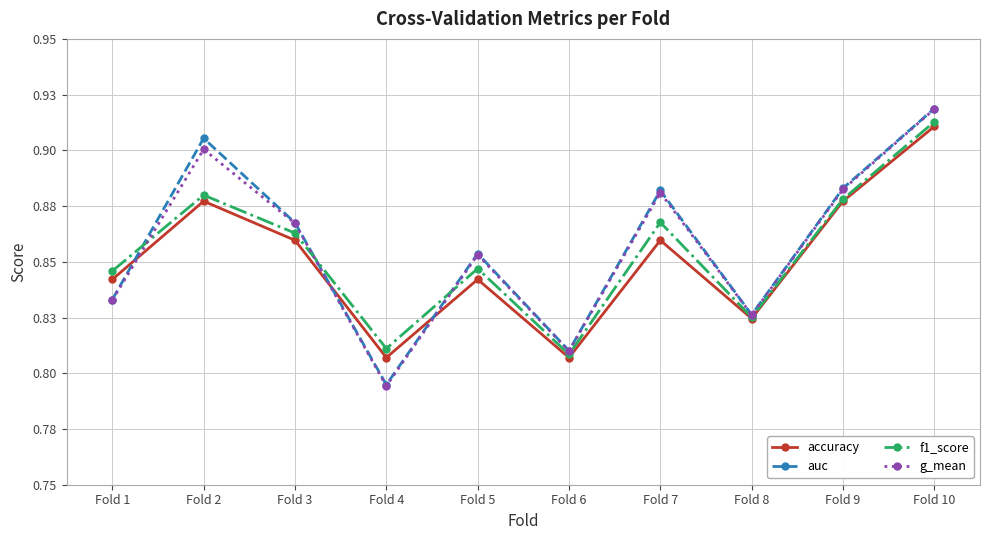

What is the value of the auc point at the 6th from the left?

0.8